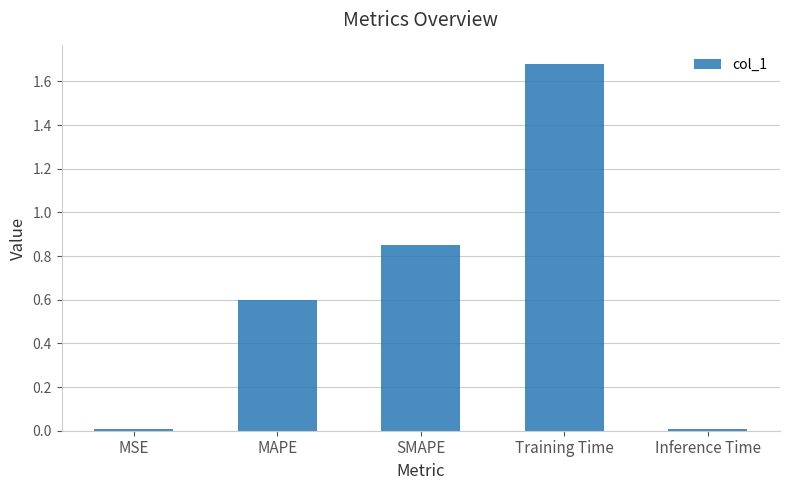

The chart shows a value of 0.0 at Inference Time. True or false?

True